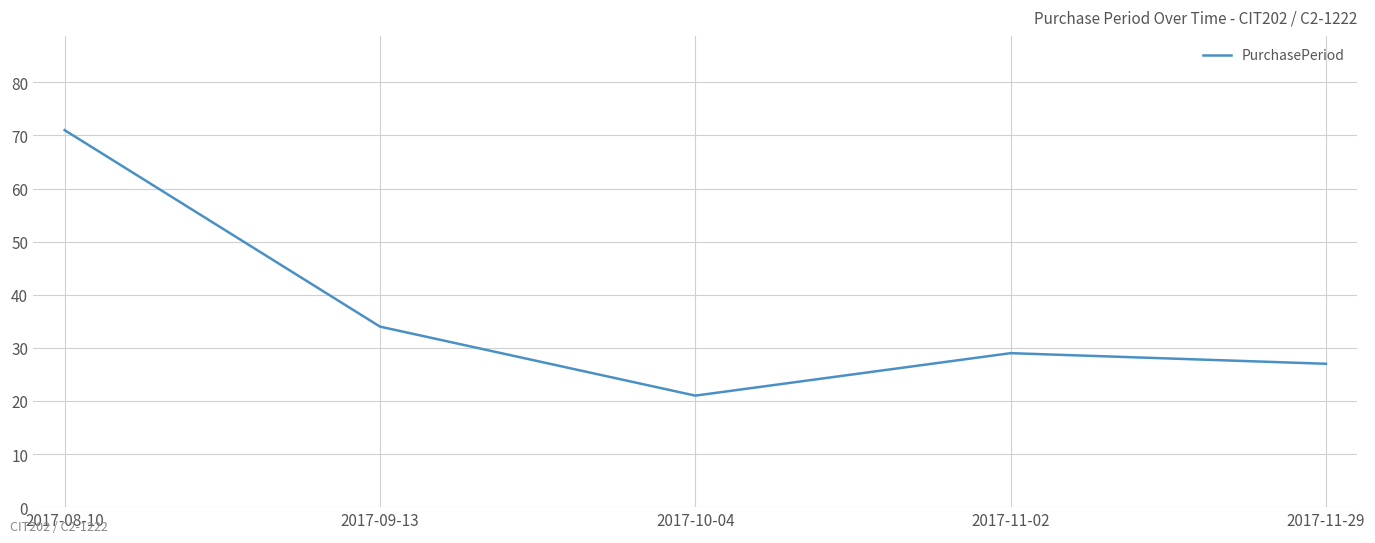

At which label is the value closest to 46?

2017-09-13